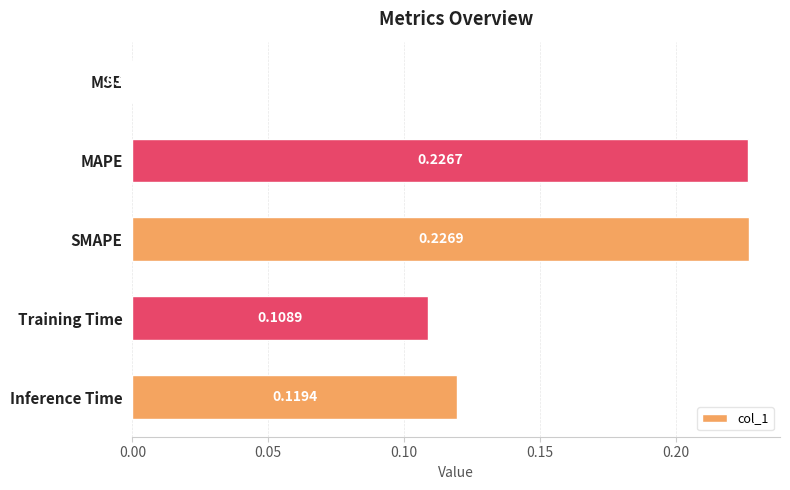

Which has a higher value, MAPE or SMAPE?

SMAPE